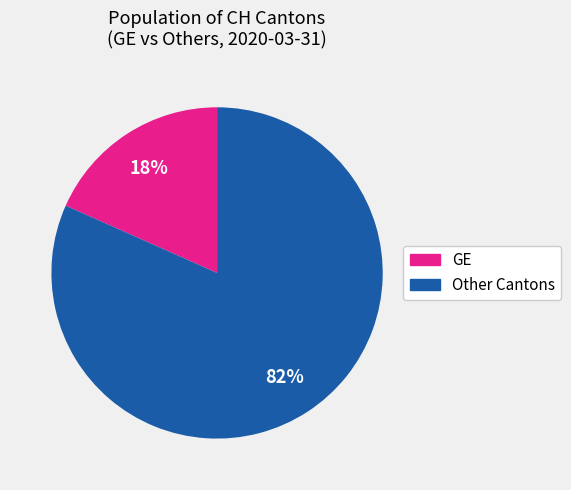

Is there a majority slice in this chart?

Yes